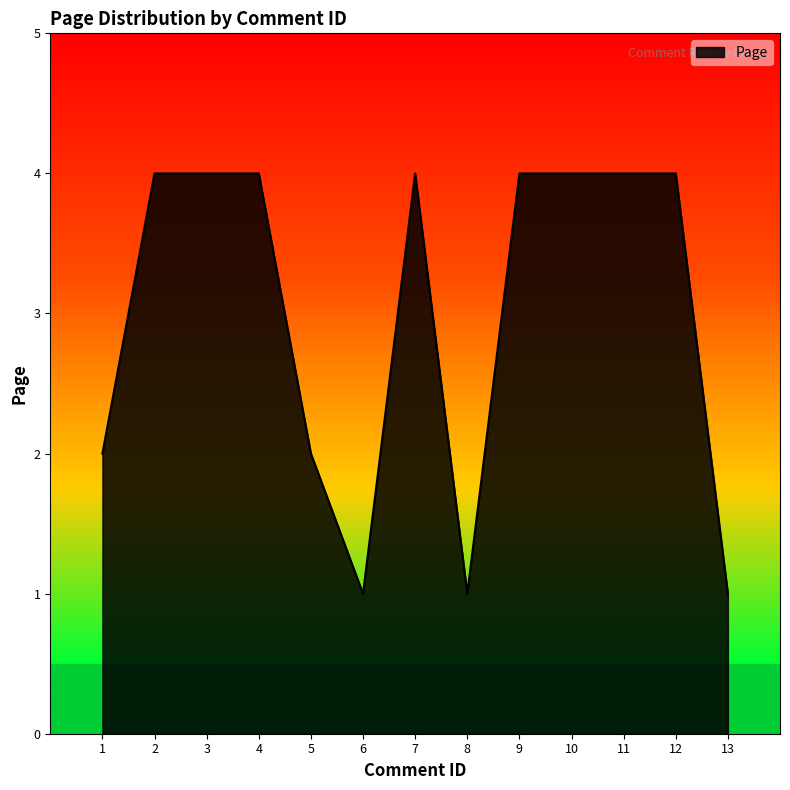

What is the difference between the maximum and minimum values?

3